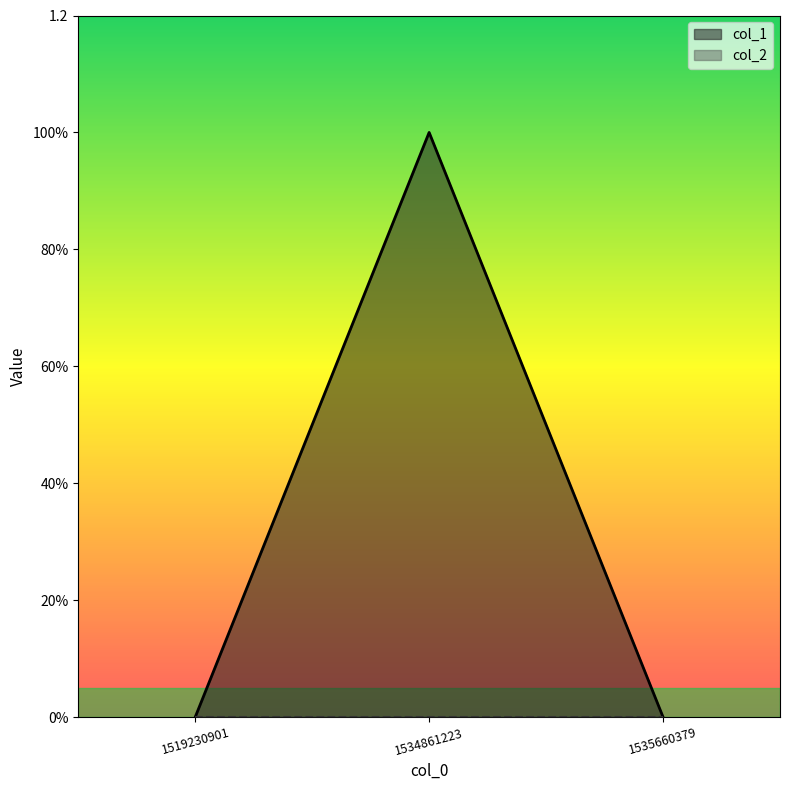

What is the sum of the values at 1519230901 and 1534861223?

1